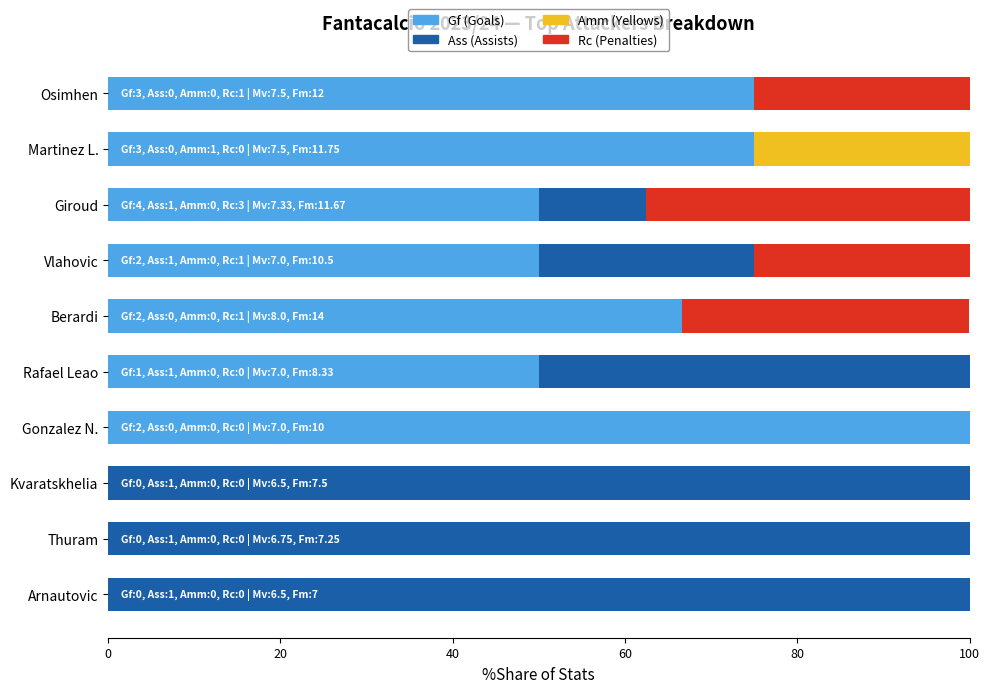

What is the total value across all series at Thuram?

100.0